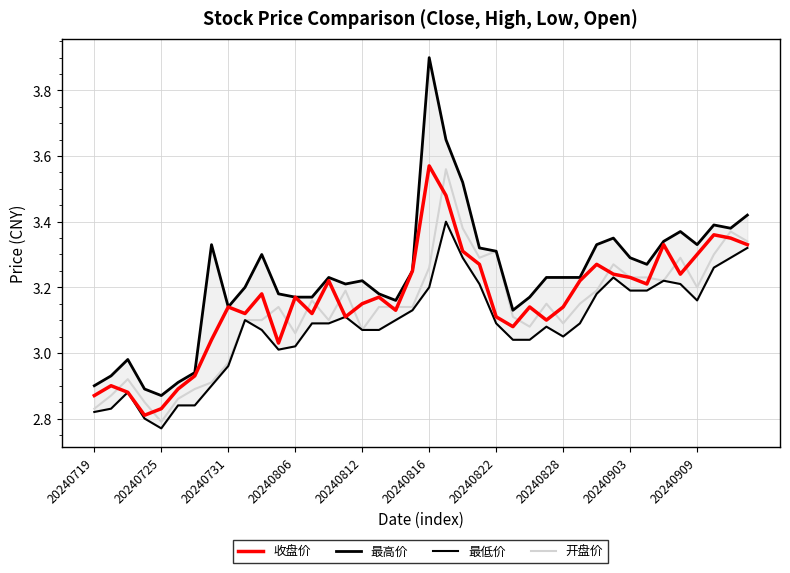

What is the maximum value for 开盘价?

3.6